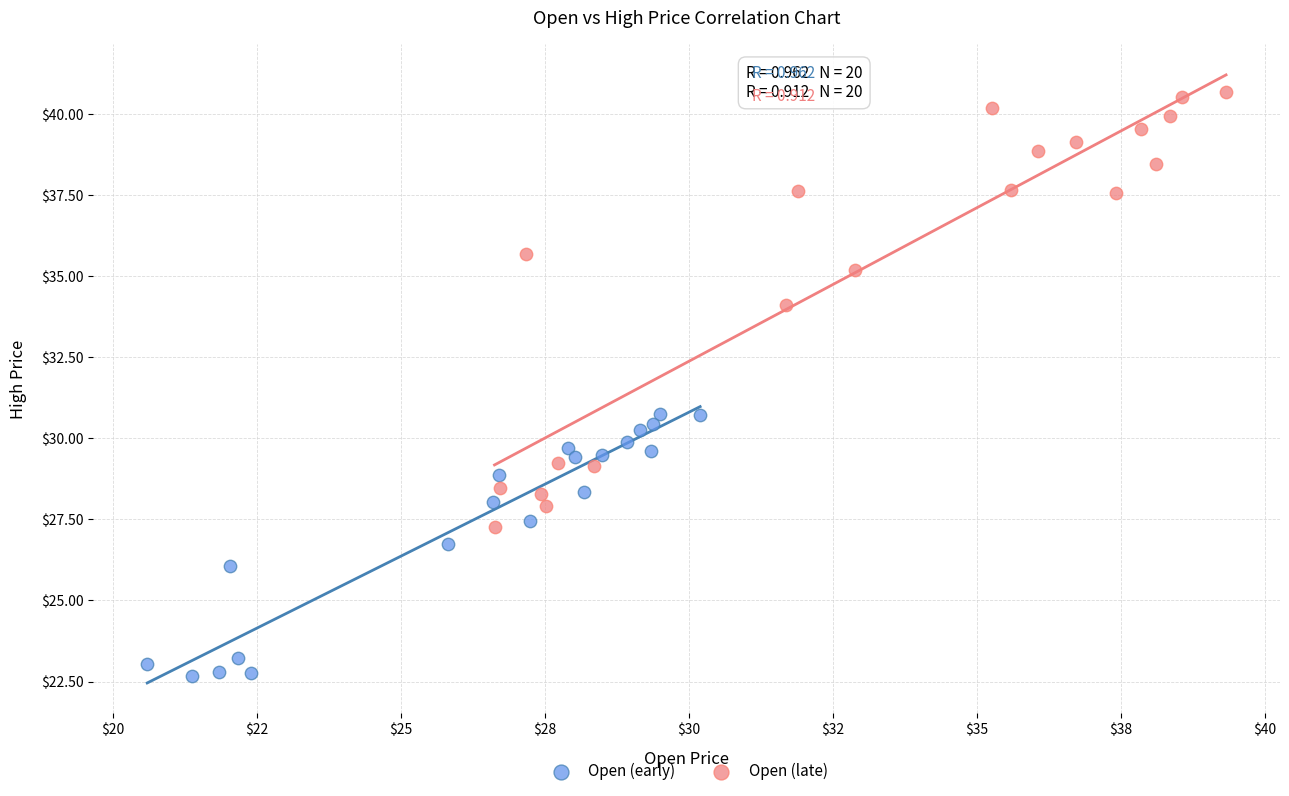

Which series reaches the minimum Y coordinate?

Open (early)